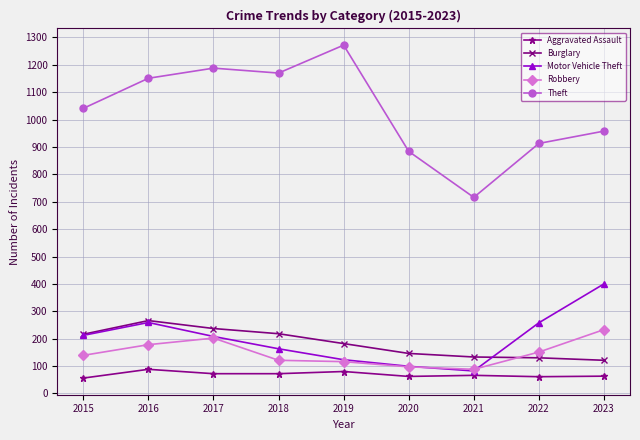

Where is the first local maximum for Theft?

2017